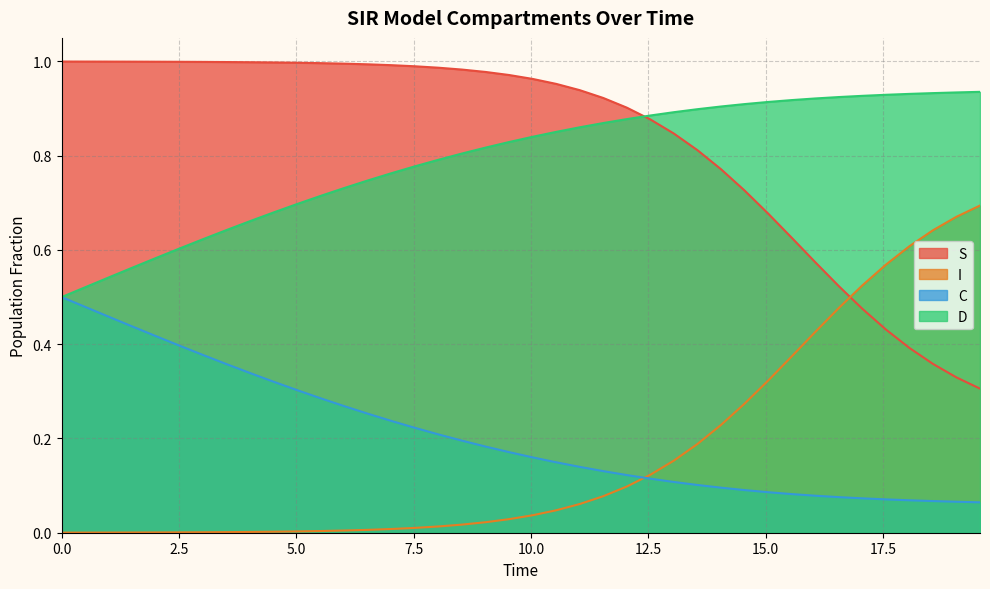

What is the average value of the D series?

0.2